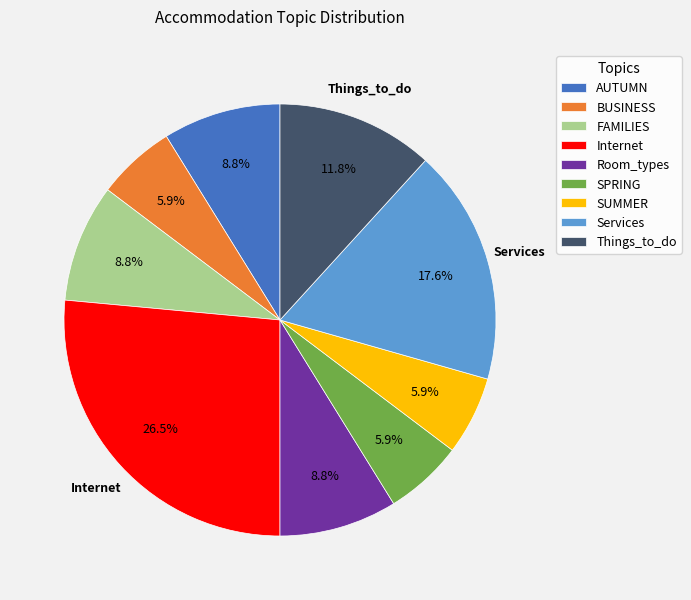

How many slices are in this pie chart?

9